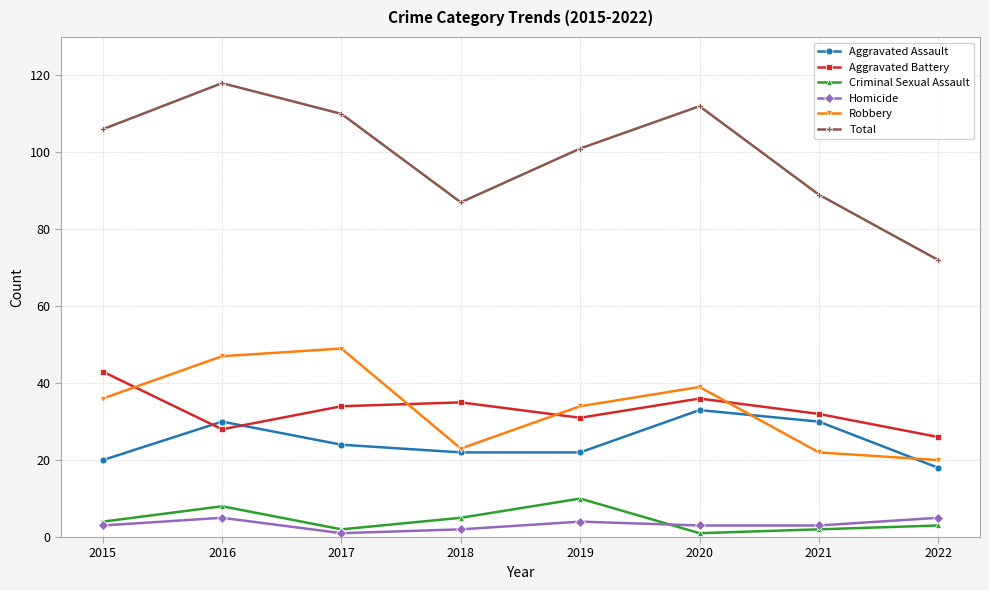

The Robbery series shows 62 at 2015. True or false?

False